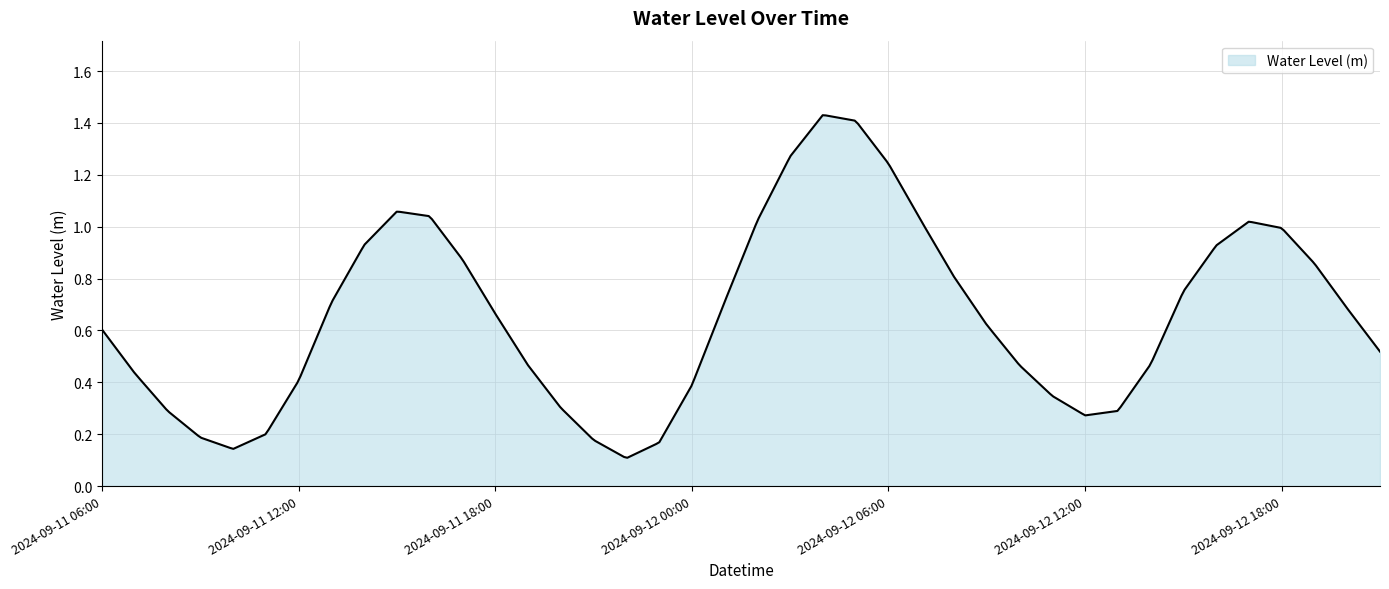

At which category does the chart reach its minimum across all series?

2024-09-11 22:00